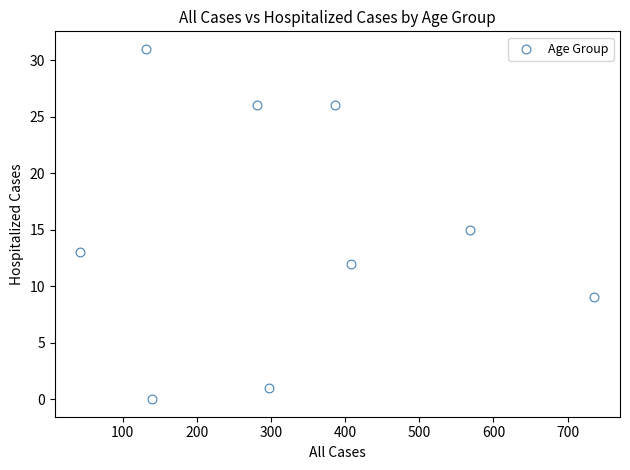

What is the average X value?

332